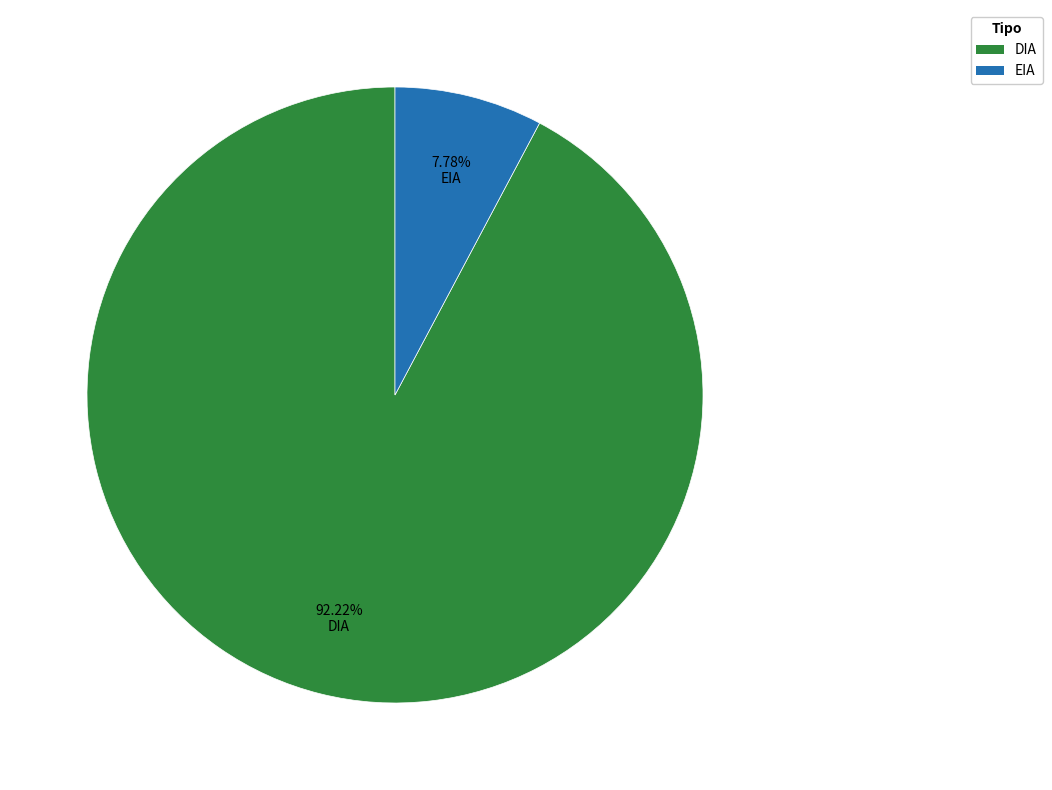

What percentage is the EIA slice, to the nearest percent?

8%